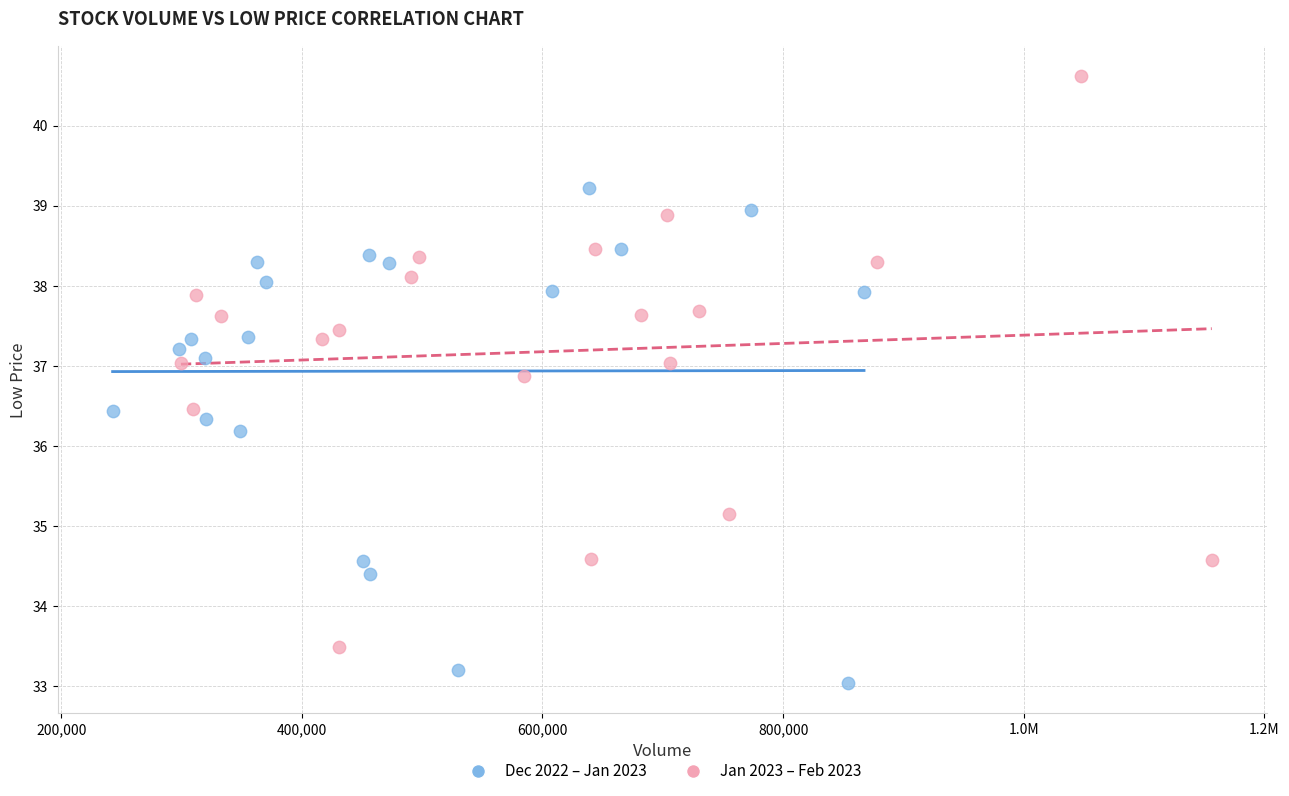

Which series reaches the minimum Y coordinate?

Dec 2022 – Jan 2023